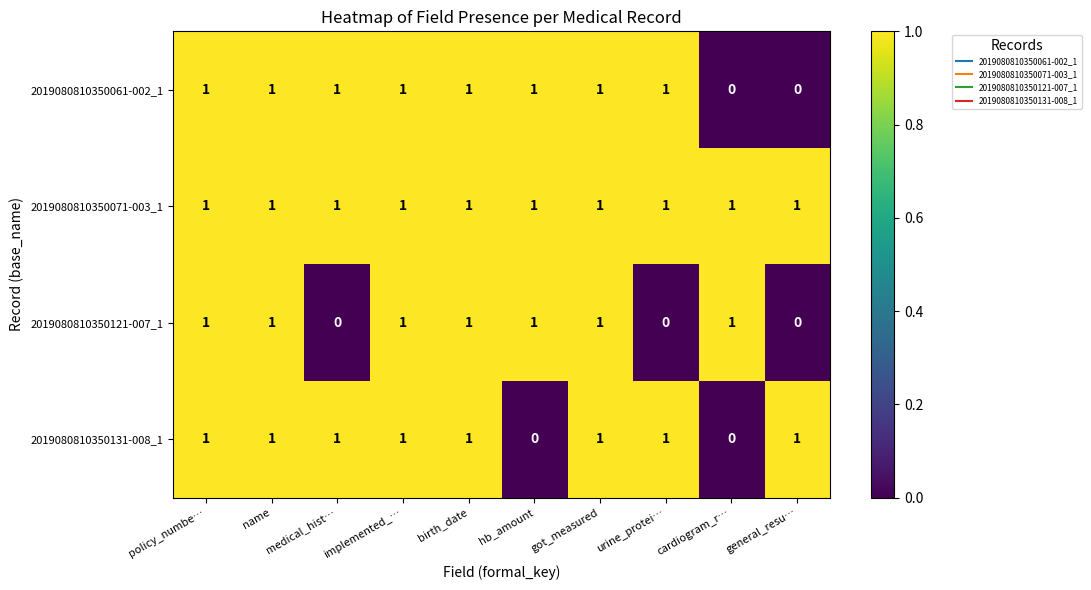

What is the total value across all series at policy_numbe…?

4